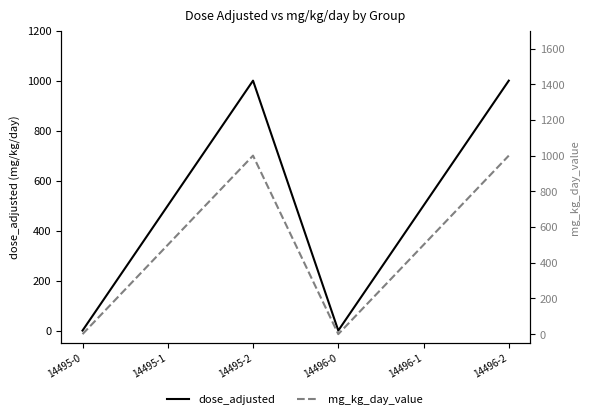

Reading left to right, transcribe all the data shown in this chart.

dose_adjusted: 14495-0=0	14495-1=500	14495-2=1000	14496-0=0	14496-1=500	14496-2=1000
mg_kg_day_value: 14495-0=0	14495-1=500	14495-2=1000	14496-0=0	14496-1=500	14496-2=1000